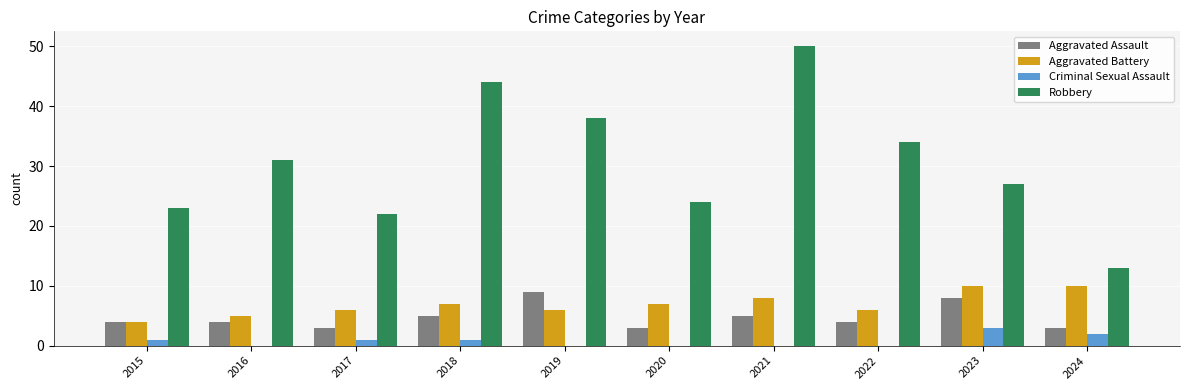

Reading left to right, what are all the values shown in this chart?

Aggravated Assault: 2015=4	2016=4	2017=3	2018=5	2019=9	2020=3	2021=5	2022=4	2023=8	2024=3
Aggravated Battery: 2015=4	2016=5	2017=6	2018=7	2019=6	2020=7	2021=8	2022=6	2023=10	2024=10
Criminal Sexual Assault: 2015=1	2016=0	2017=1	2018=1	2019=0	2020=0	2021=0	2022=0	2023=3	2024=2
Robbery: 2015=23	2016=31	2017=22	2018=44	2019=38	2020=24	2021=50	2022=34	2023=27	2024=13